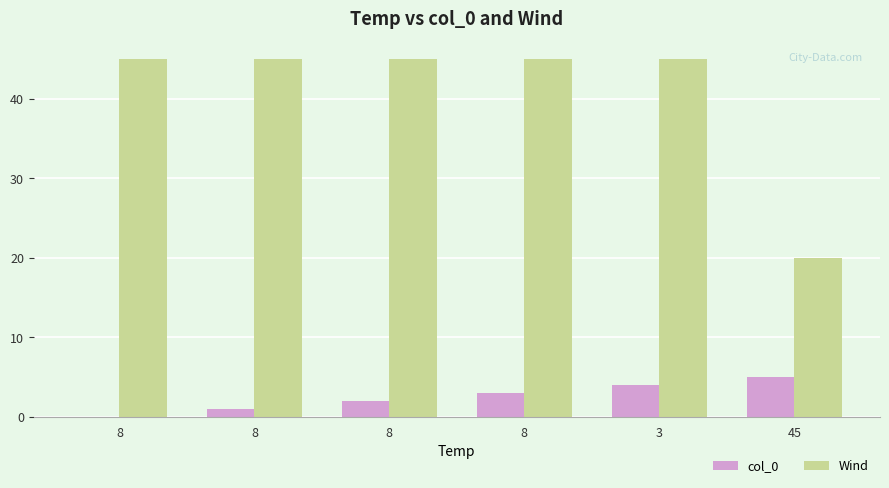

Which series has the largest range (max minus min)?

Wind